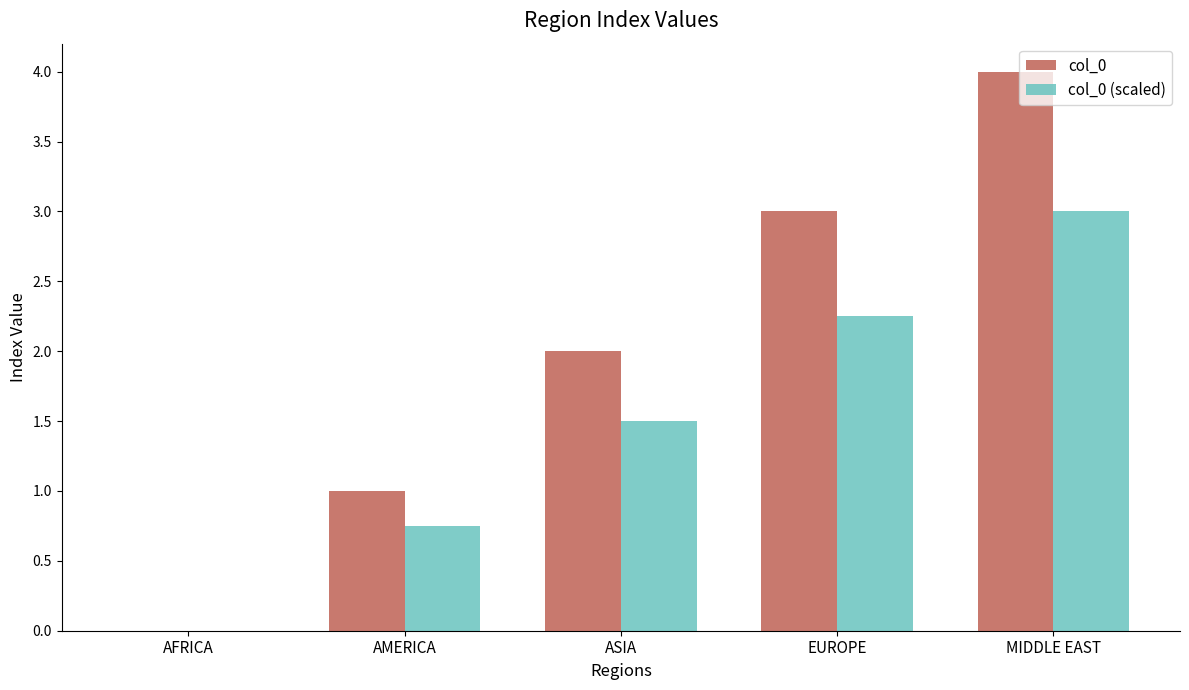

What is the sum of all col_0 values?

10.0